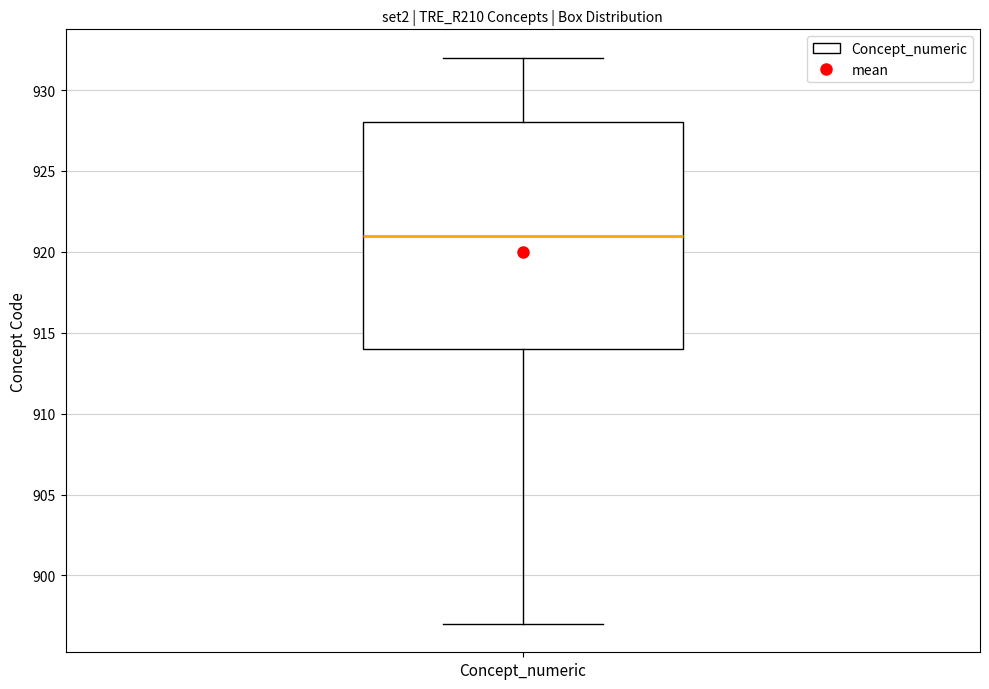

Transcribe this box plot: give where the median line is, the range the box spans, and where the two whiskers end, as read against the y-axis. The values are not printed on the chart, so give them approximately, as read against the axis.

median 921, box 914 to 928, whiskers 897 to 932